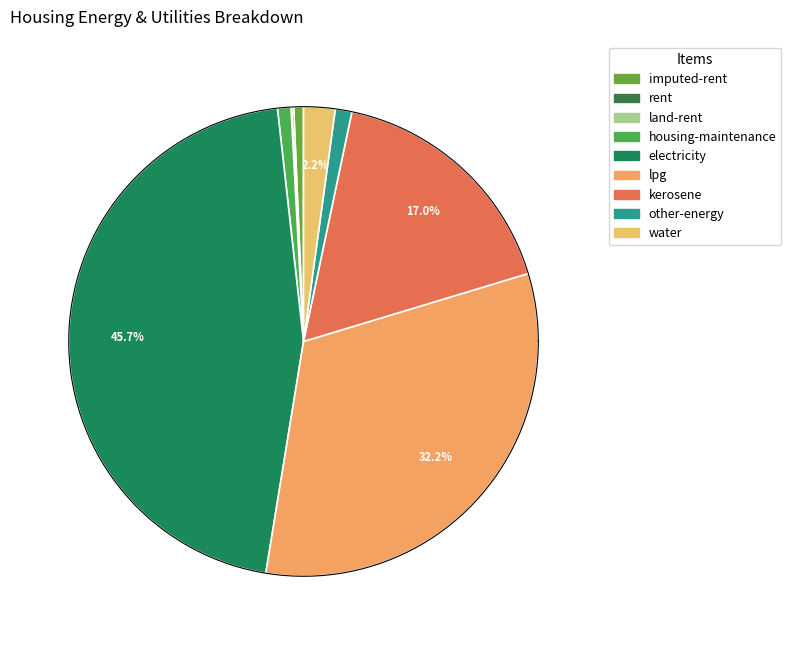

True or false: imputed-rent accounts for 11% of the total.

False